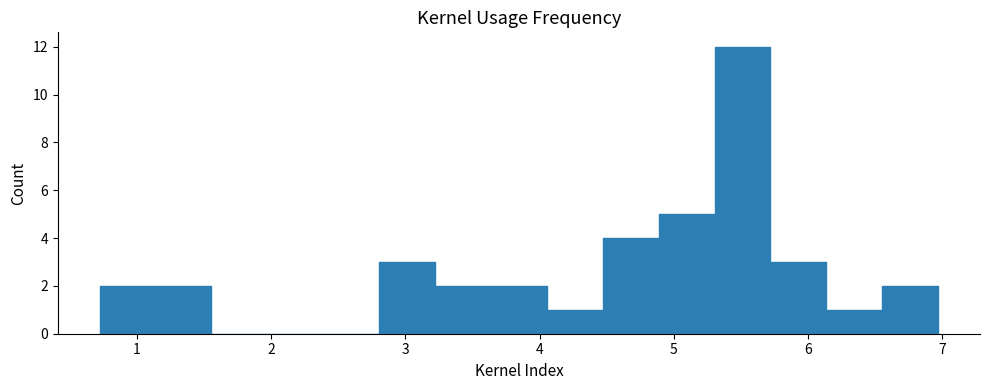

Reading left to right, transcribe this chart: for each bar, give the range it covers on the x-axis and its height. Neither the bar edges nor the heights are printed on the chart, so give them approximately, as read against the axes.

0.7 to 1.1: 2
1.1 to 1.6: 2
1.6 to 2.0: 0
2.0 to 2.4: 0
2.4 to 2.8: 0
2.8 to 3.2: 3
3.2 to 3.6: 2
3.6 to 4.1: 2
4.1 to 4.5: 1
4.5 to 4.9: 4
4.9 to 5.3: 5
5.3 to 5.7: 12
5.7 to 6.1: 3
6.1 to 6.6: 1
6.6 to 7.0: 2